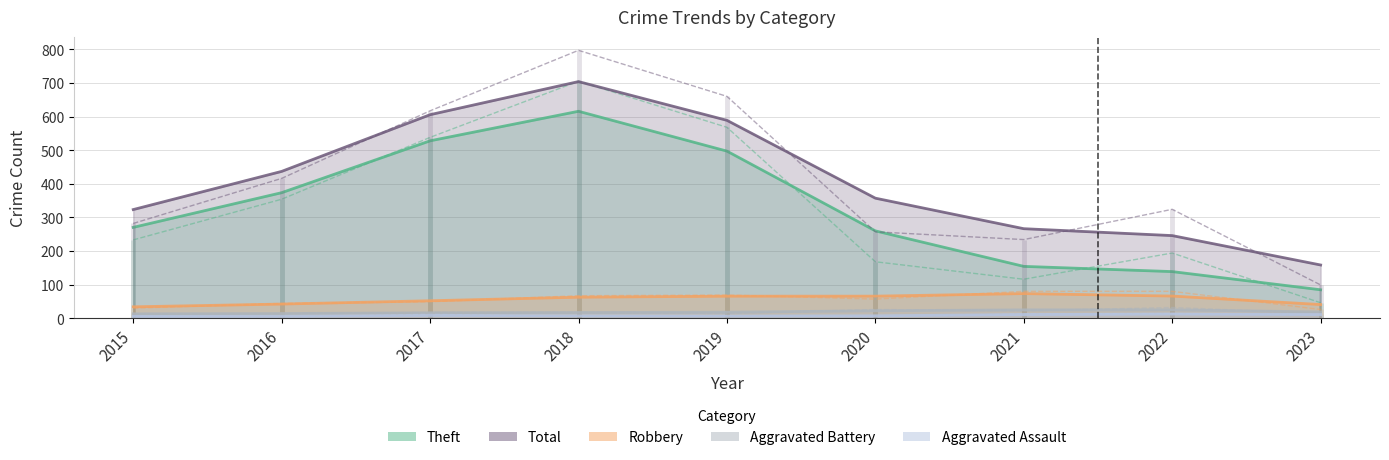

At how many categories does at least one series exceed 340?

4